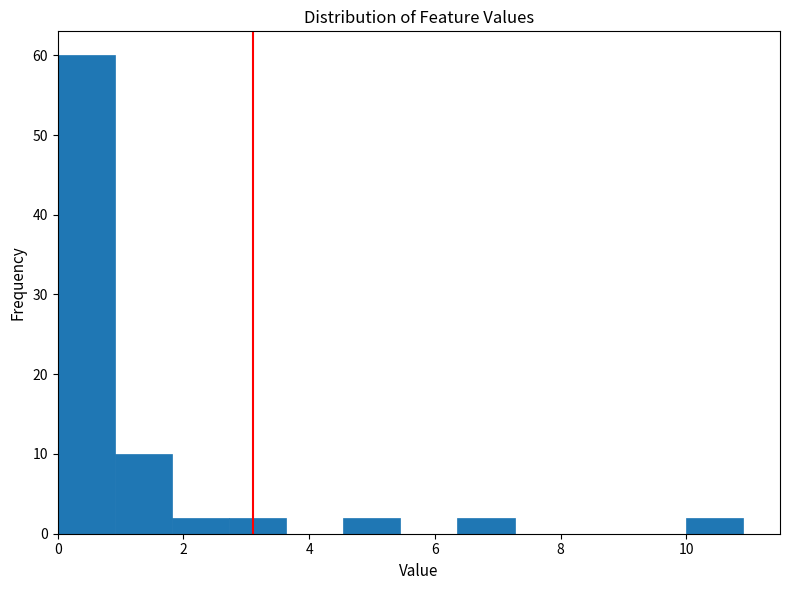

Reading left to right, list every bar in this chart as the range it spans on the x-axis followed by its height. Neither the bar edges nor the heights are printed on the chart, so give them approximately, as read against the axes.

0.0 to 1.0: 60
1.0 to 1.8: 10
1.8 to 2.8: 2
2.8 to 3.6: 2
3.6 to 4.6: 0
4.6 to 5.4: 2
5.4 to 6.4: 0
6.4 to 7.2: 2
7.2 to 8.2: 0
8.2 to 9.0: 0
9.0 to 10.0: 0
10.0 to 11.0: 2